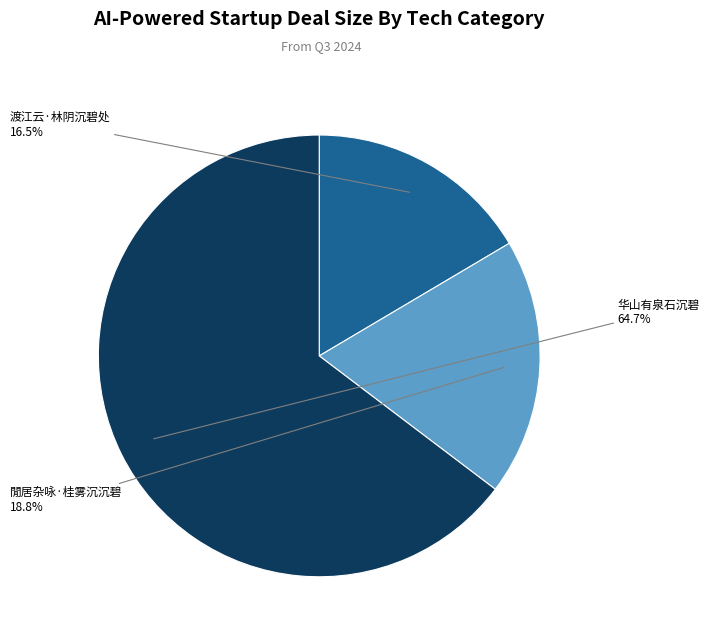

What is the largest slice in the pie chart?

华山有泉石沉碧